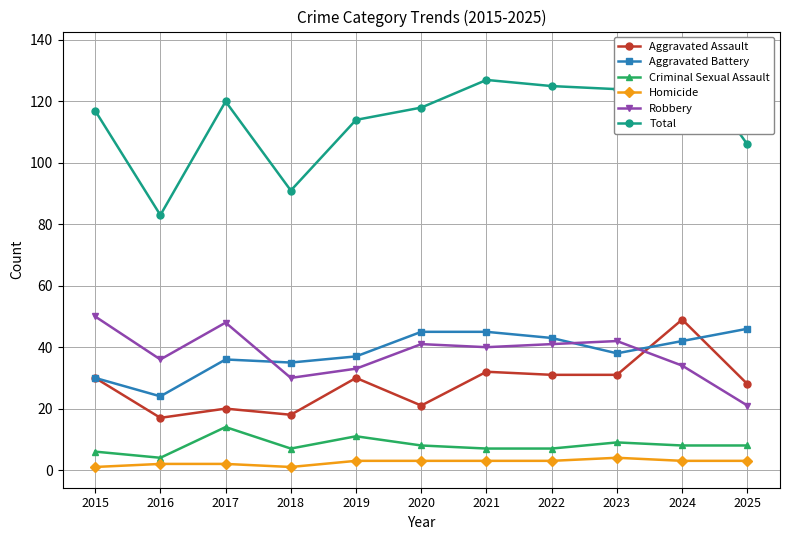

Is this an area chart (filled region under the line)?

No